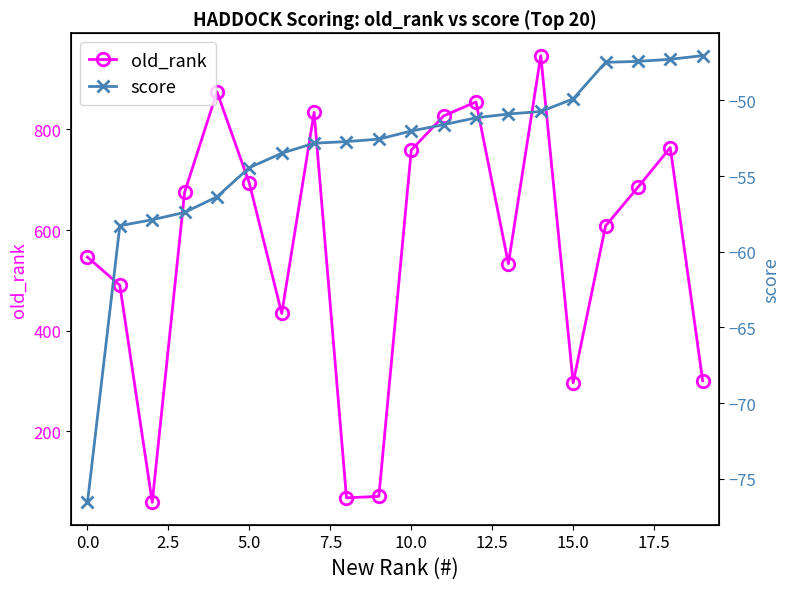

Rank the series by their average value, from lowest to highest.

score, old_rank